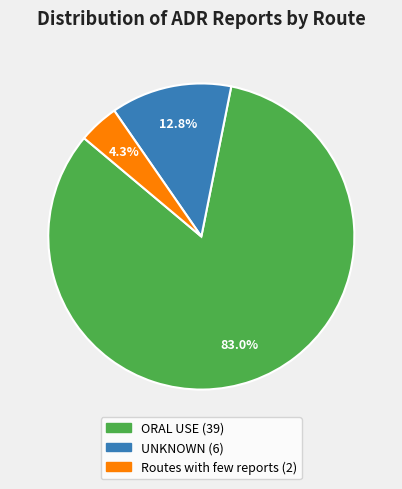

Which has a higher value, ORAL USE or UNKNOWN?

ORAL USE